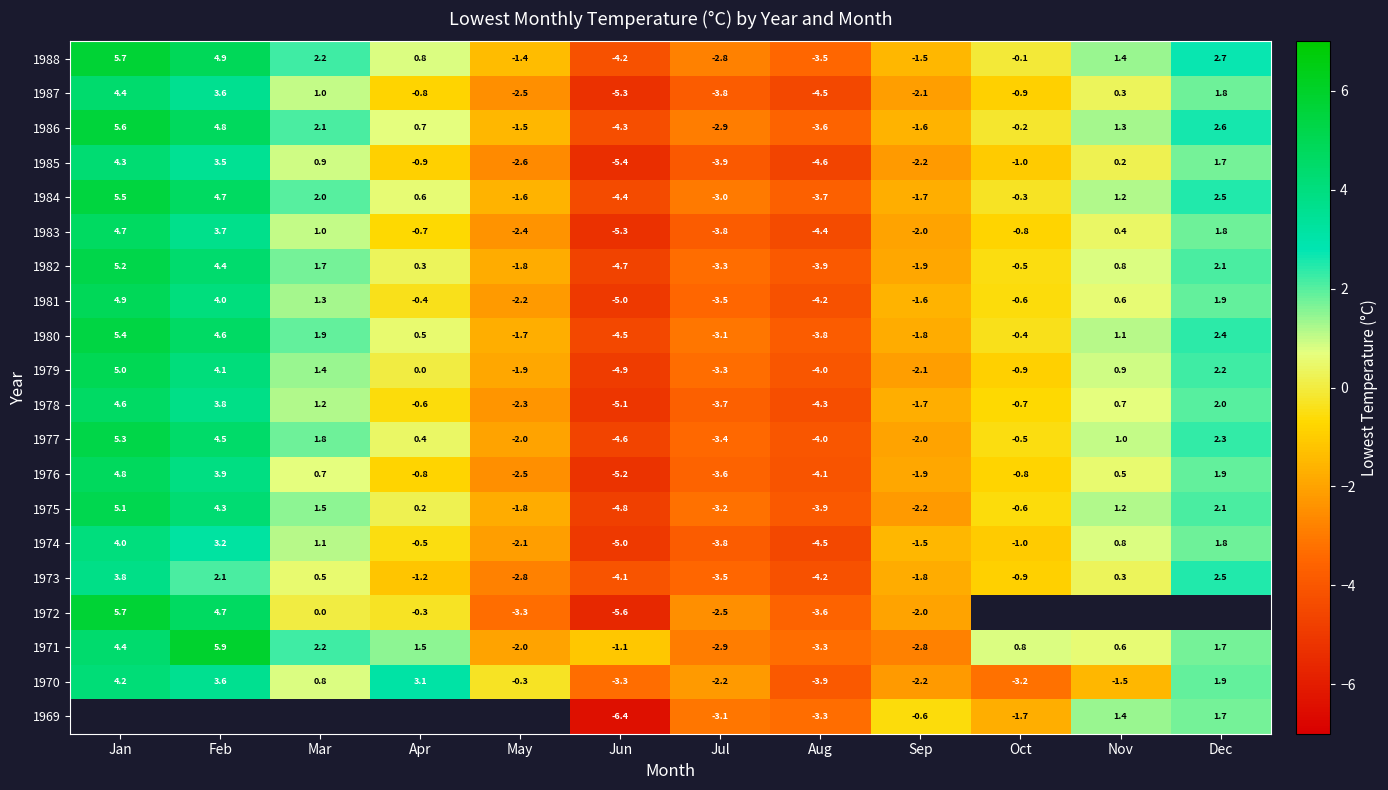

What is the maximum value for 1982?

5.2